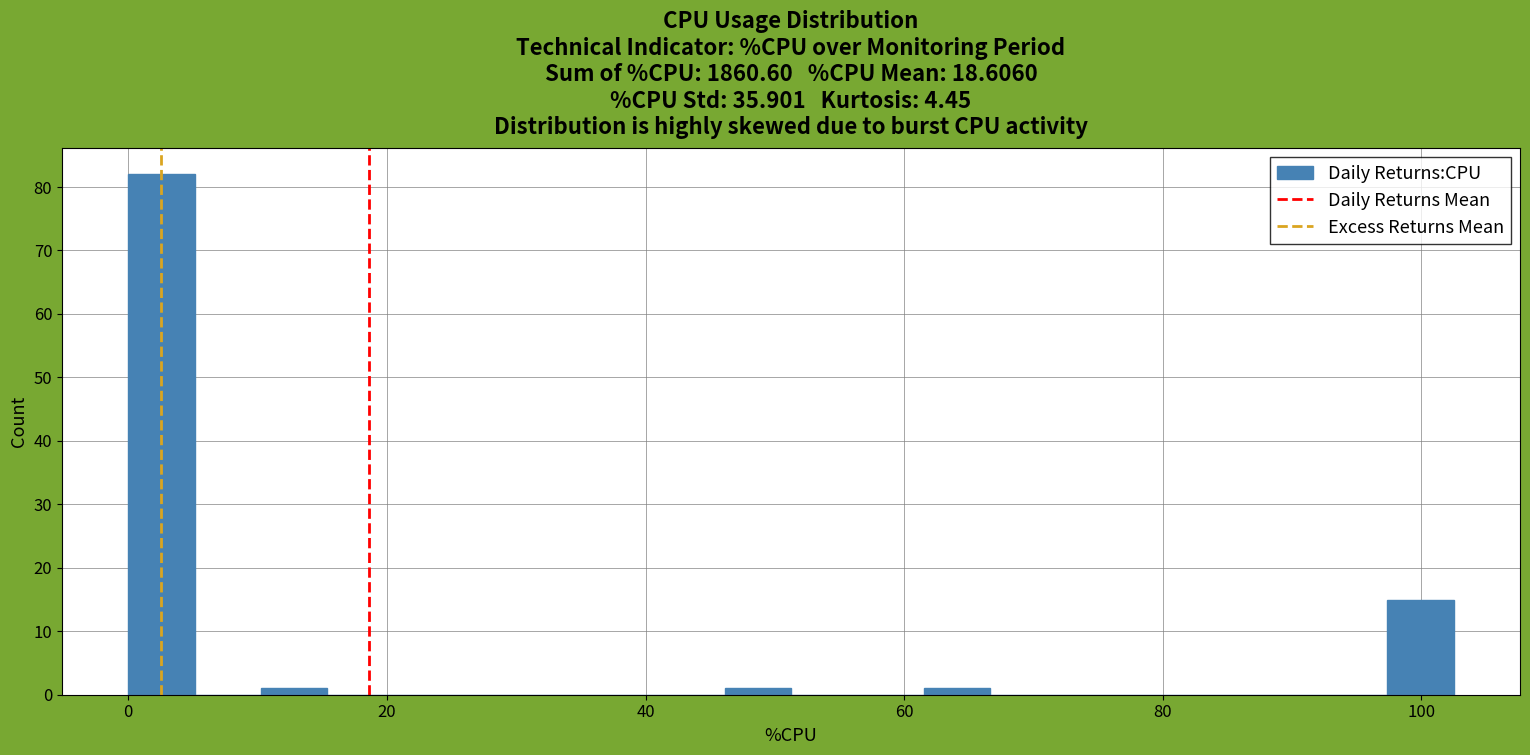

Around what value on the x-axis is the tallest bar? Give the approximate position of its centre, as read against the axis.

2